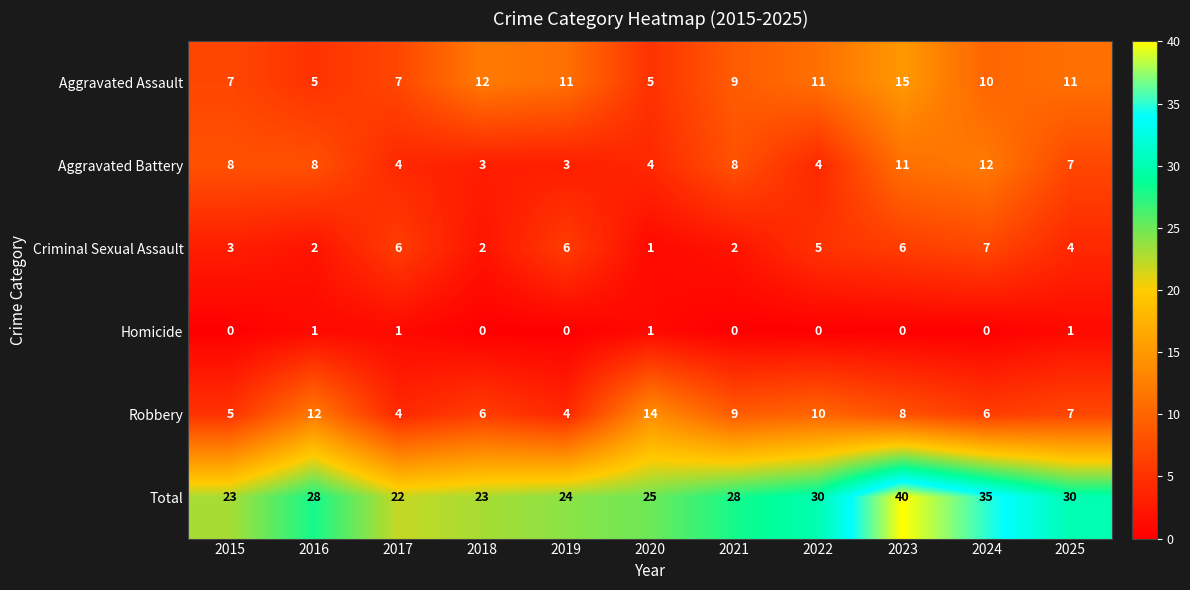

Rank the series by their maximum value, from highest to lowest.

Total, Aggravated Assault, Robbery, Aggravated Battery, Criminal Sexual Assault, Homicide